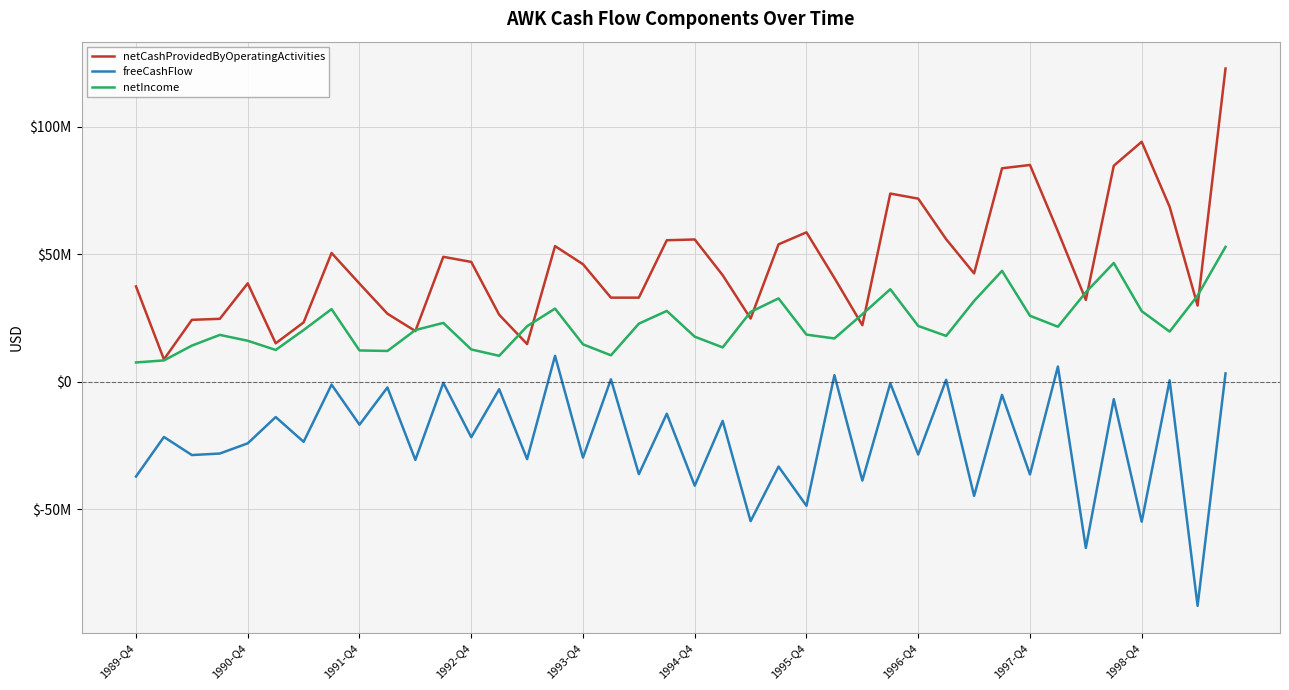

Does the chart have visible grid lines?

Yes